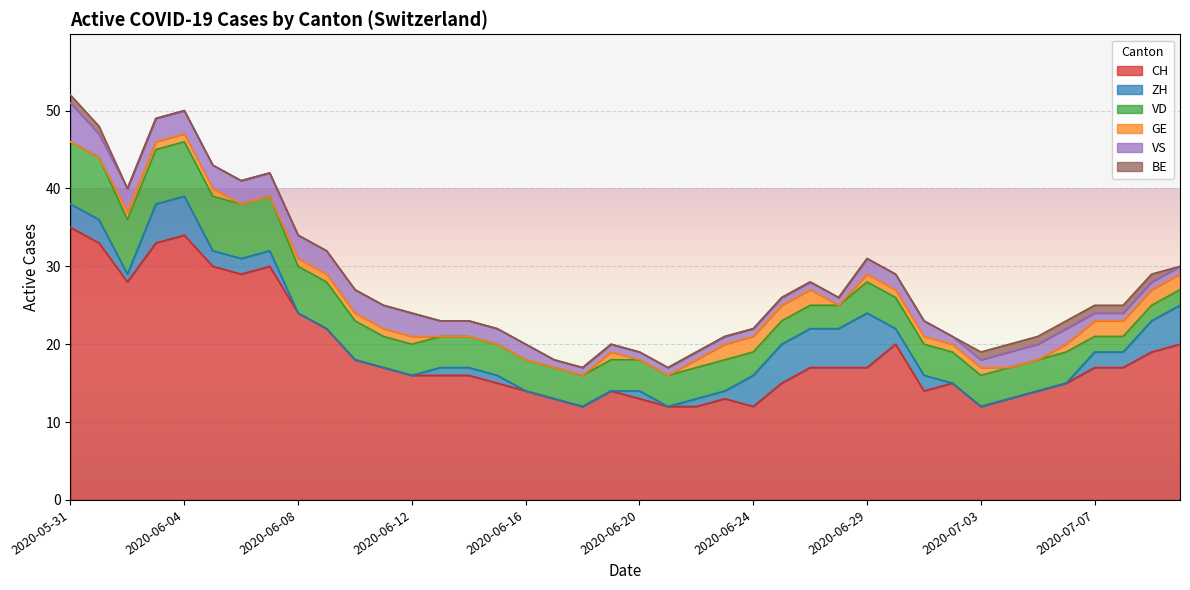

Which has a higher value, 2020-06-10 or 2020-06-17?

2020-06-10